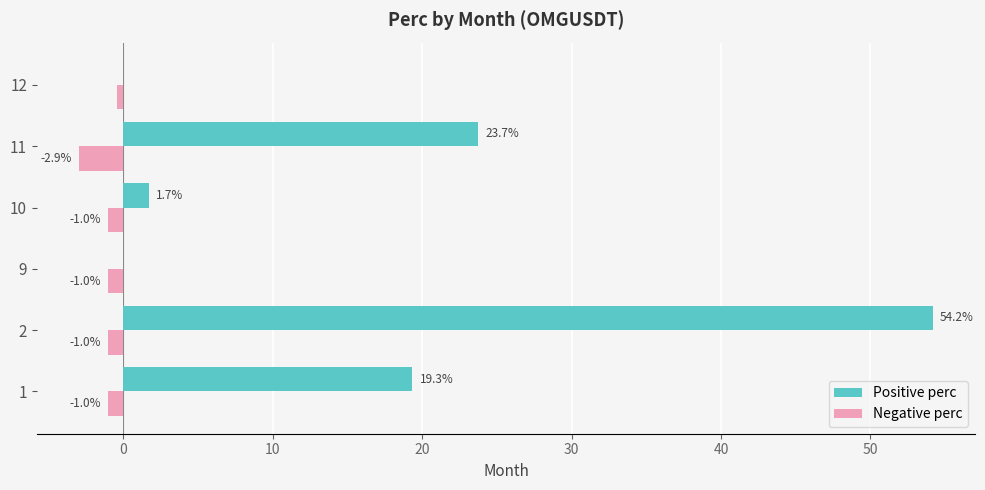

What is the maximum value for Positive perc?

54.2